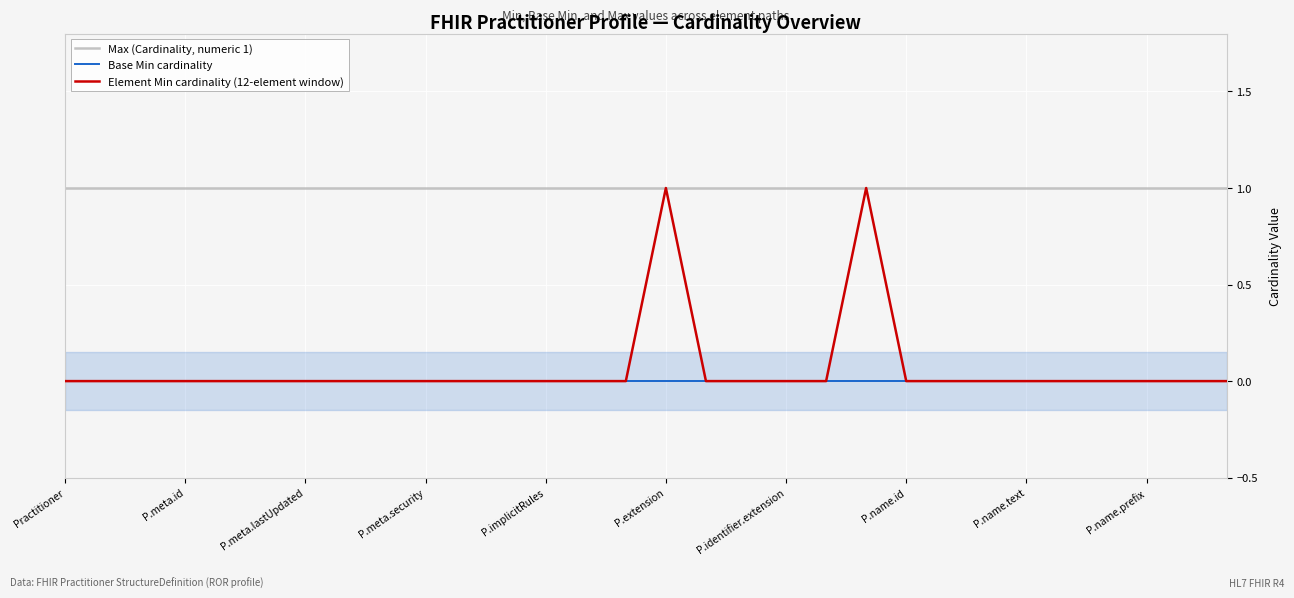

True or false: Base Min cardinality and Element Min cardinality (12-element window) intersect in this chart.

False